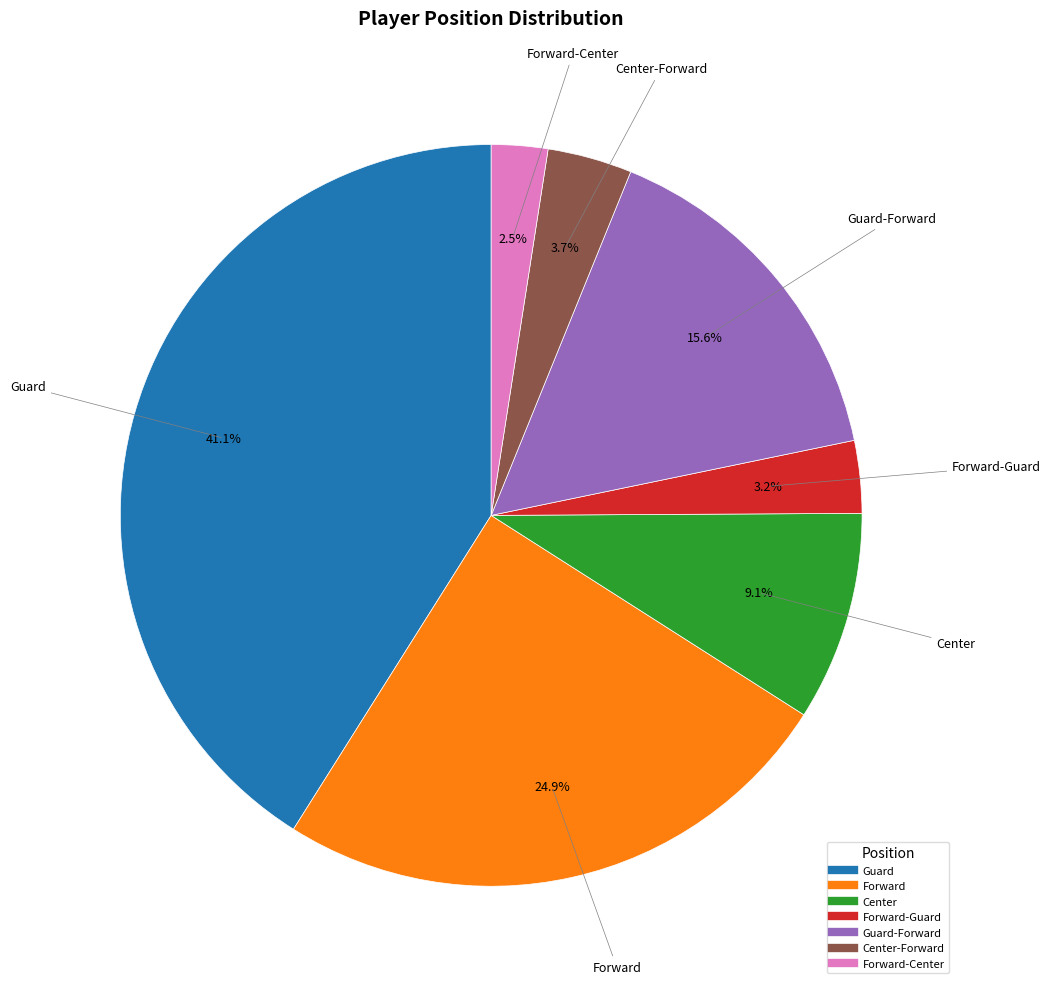

To the nearest percent, what is the average slice percentage?

14%